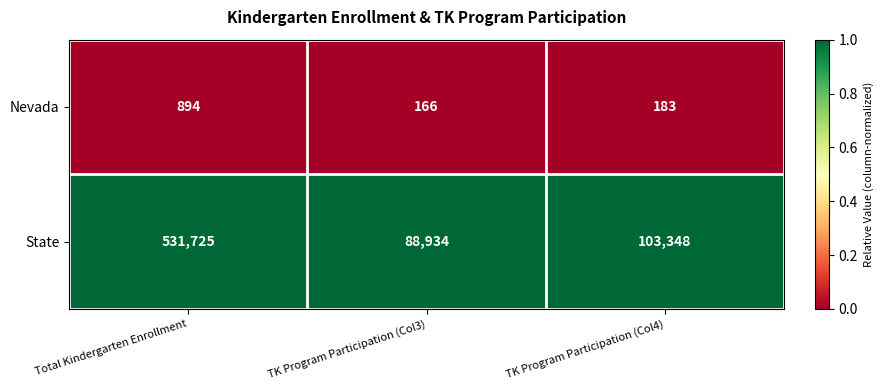

Reading right to left, what are all the values shown in this chart?

Nevada: 183	166	894
State: 103348	88934	531725